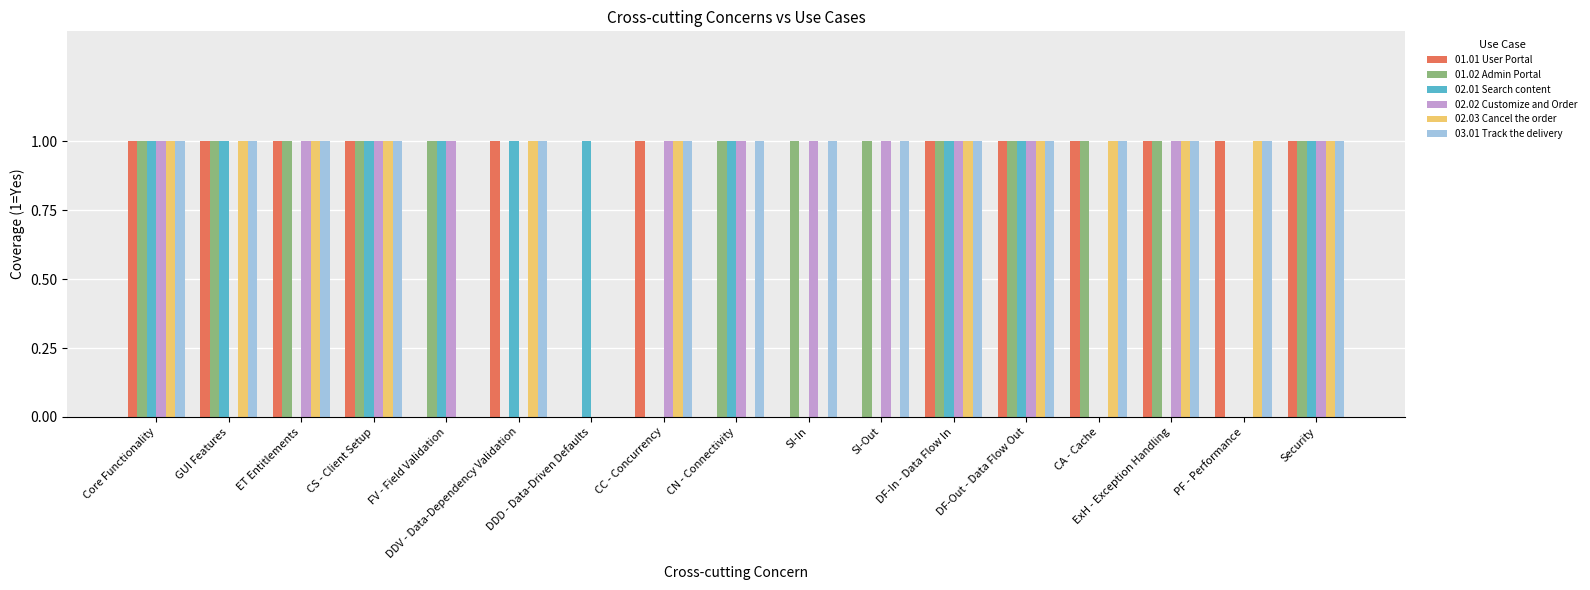

What is the total value across all series at CC - Concurrency?

4